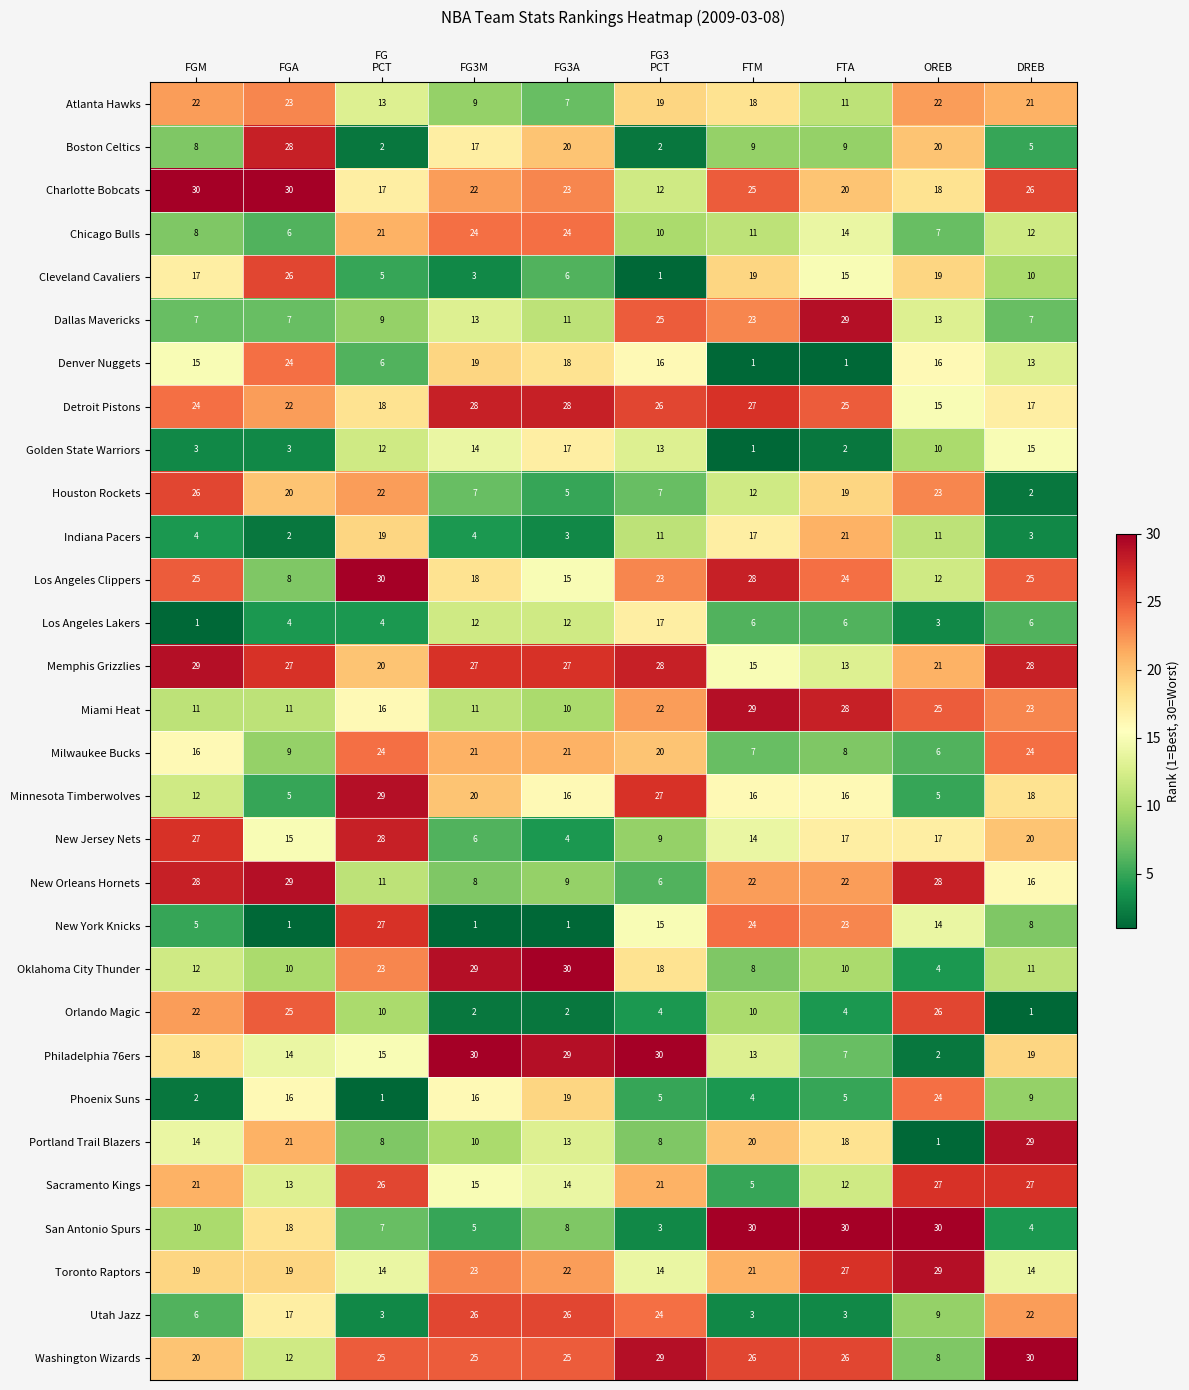

Which series changed the most between FGM and FG3M?

New Jersey Nets